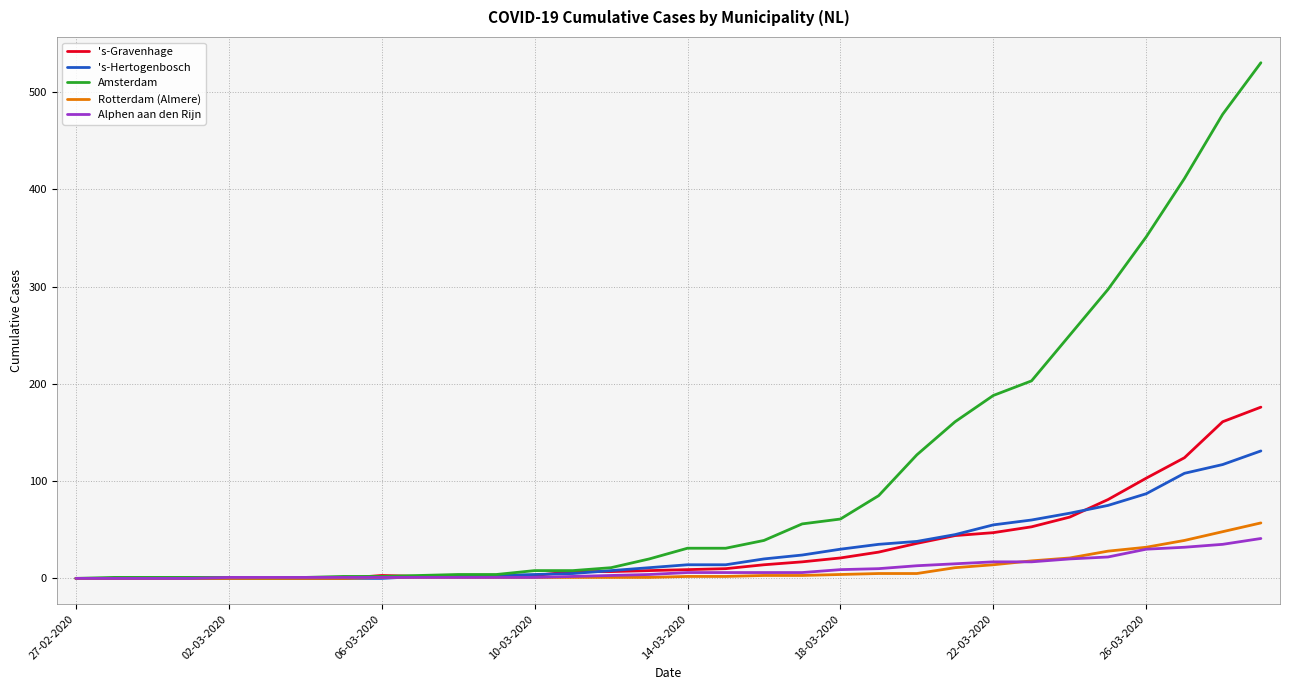

Which series has the largest total across all categories?

Amsterdam